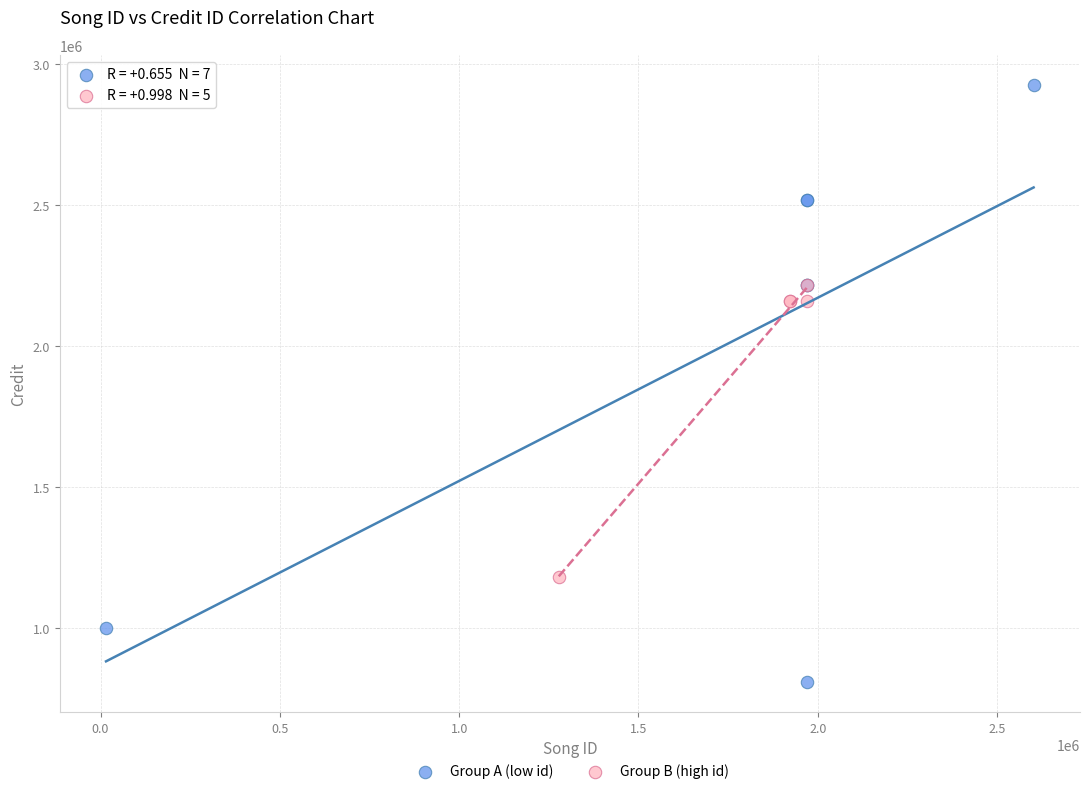

Which series reaches the maximum Y coordinate?

Group A (low id)